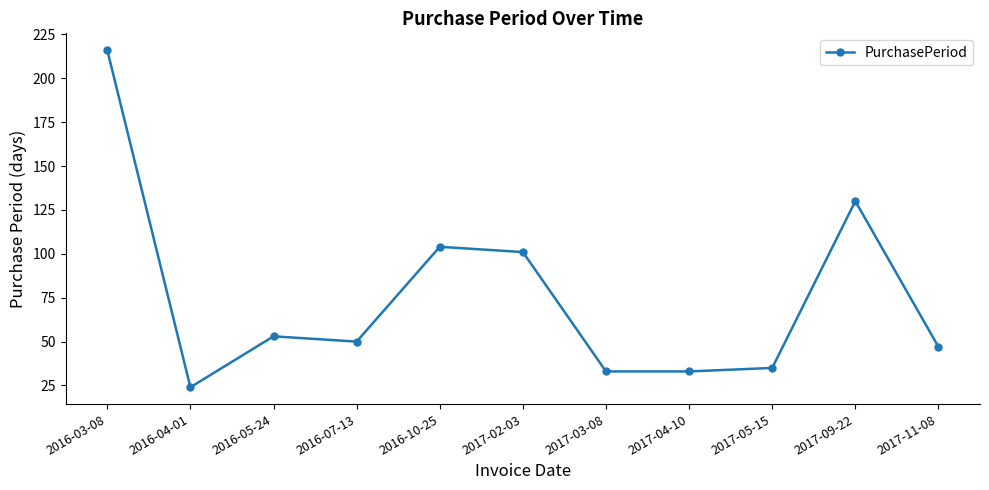

Reading right to left, transcribe all the data shown in this chart.

2017-11-08=47	2017-09-22=130	2017-05-15=35	2017-04-10=33	2017-03-08=33	2017-02-03=101	2016-10-25=104	2016-07-13=50	2016-05-24=53	2016-04-01=24	2016-03-08=216